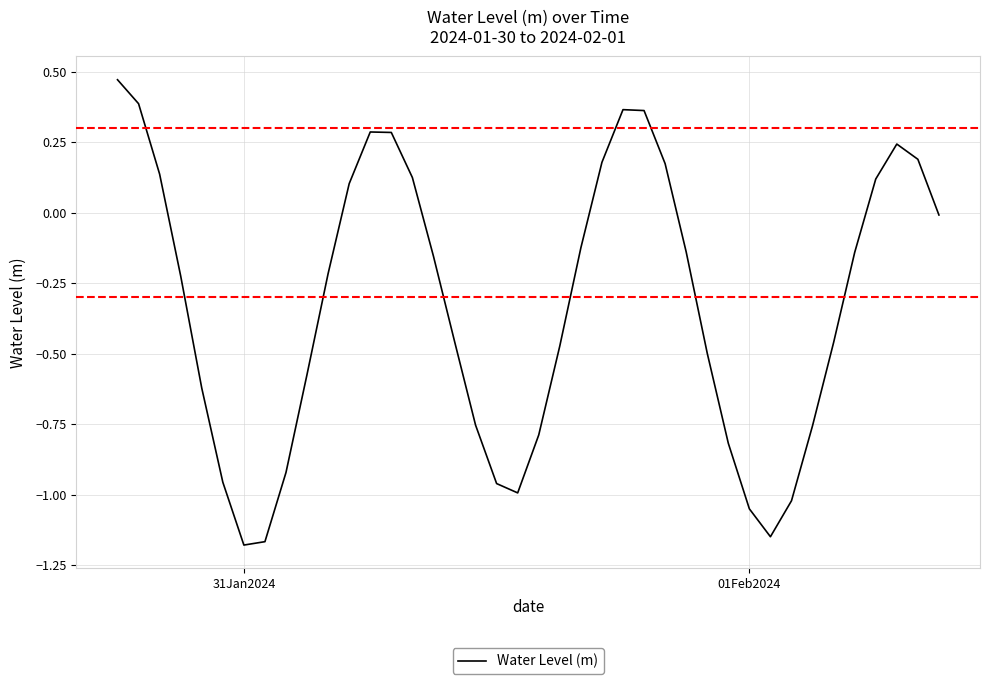

What is the difference between the maximum and minimum values?

1.6